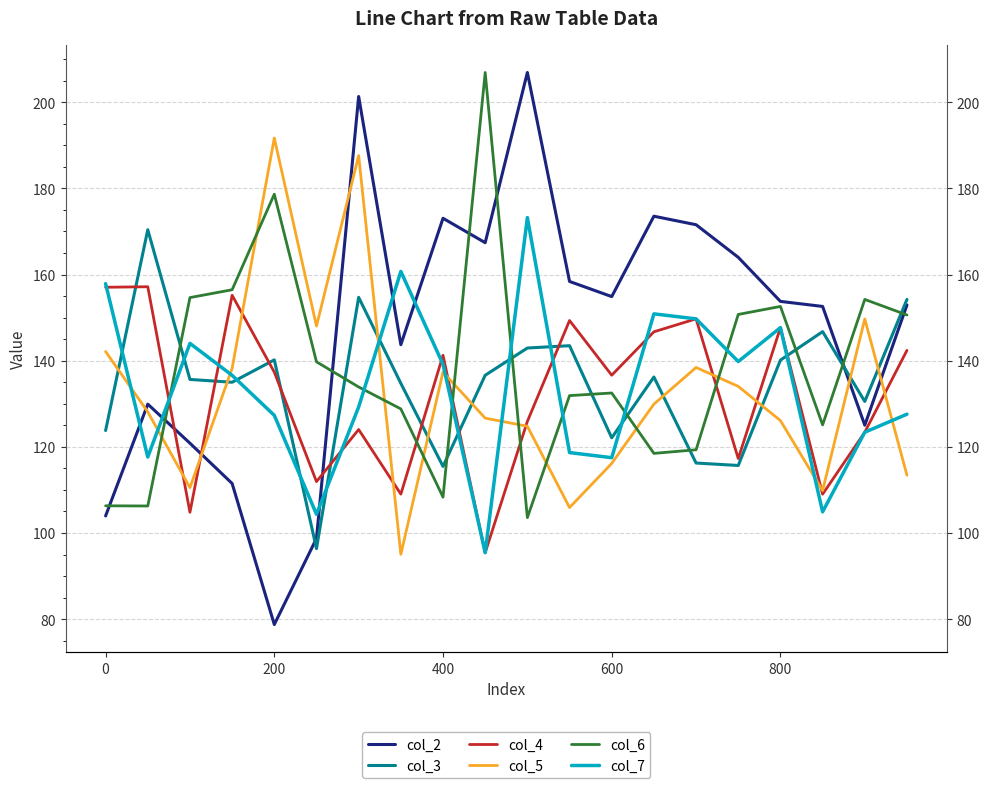

Is the value of col_7 at 16 greater than the value of col_2 at 15?

No